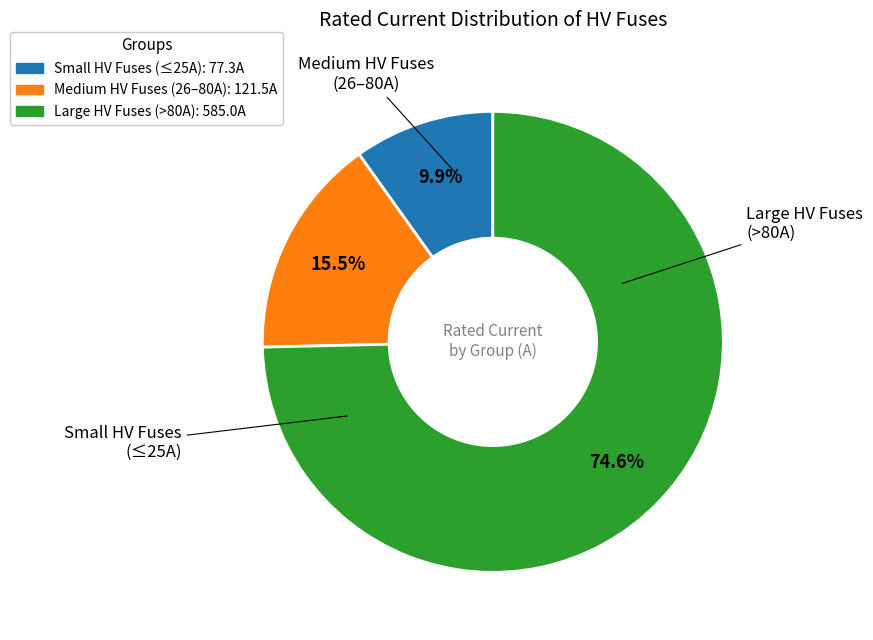

What is the smallest slice in the pie chart?

Small HV Fuses (≤25A): 77.3A